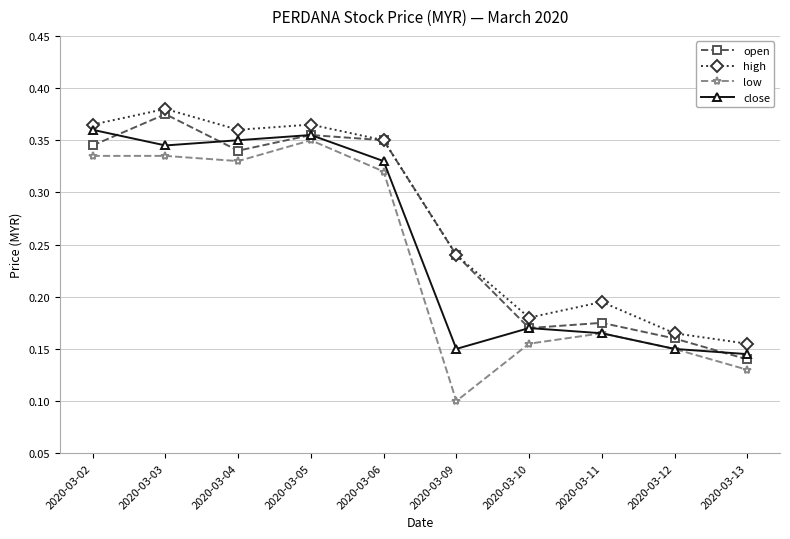

Between which two adjacent categories do close and open first intersect?

2020-03-02 and 2020-03-03